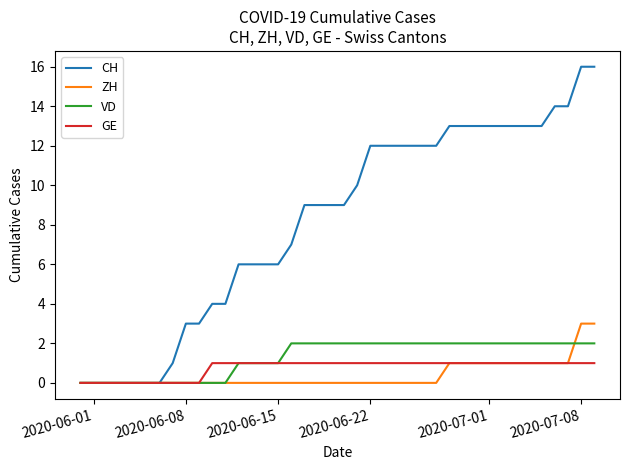

Rank the series by their maximum value, from lowest to highest.

GE, VD, ZH, CH